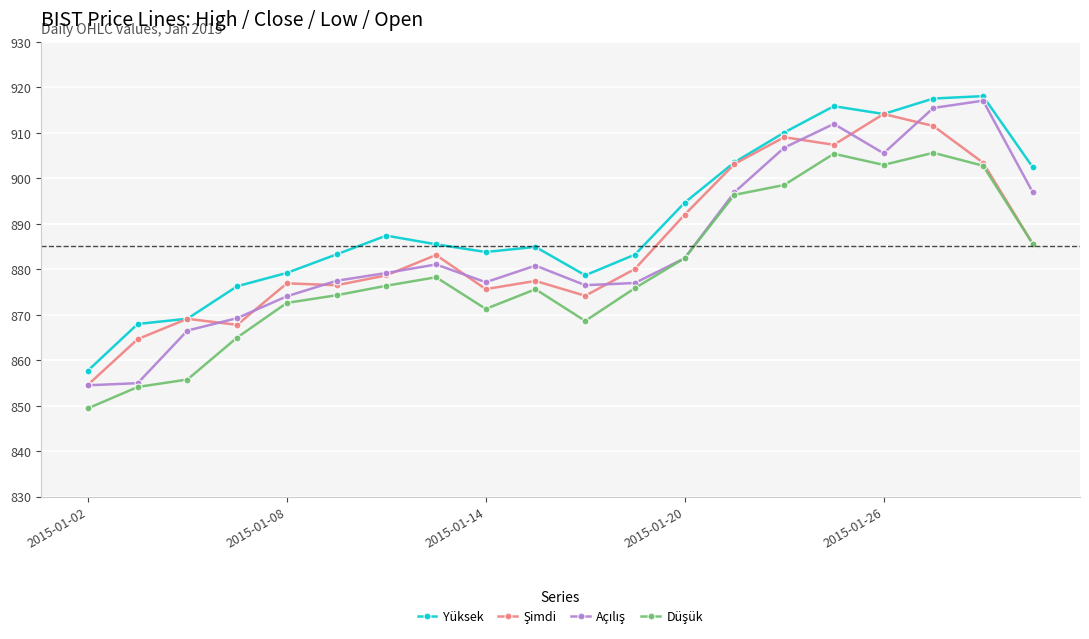

What is the maximum value shown in the chart?

918.1